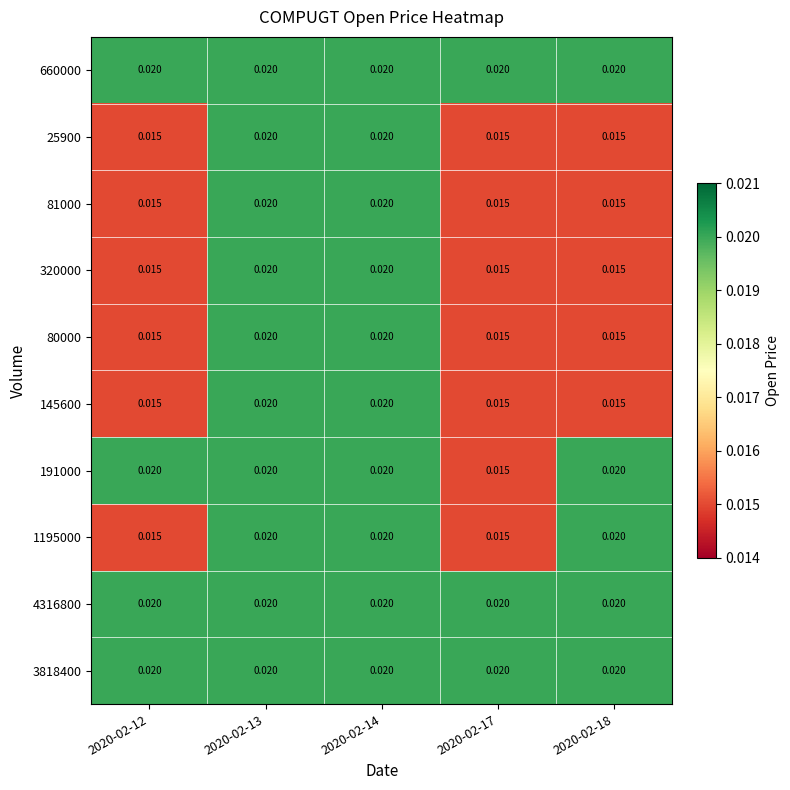

Is the value of 320000 at 2020-02-17 greater than the value of 1195000 at 2020-02-14?

No